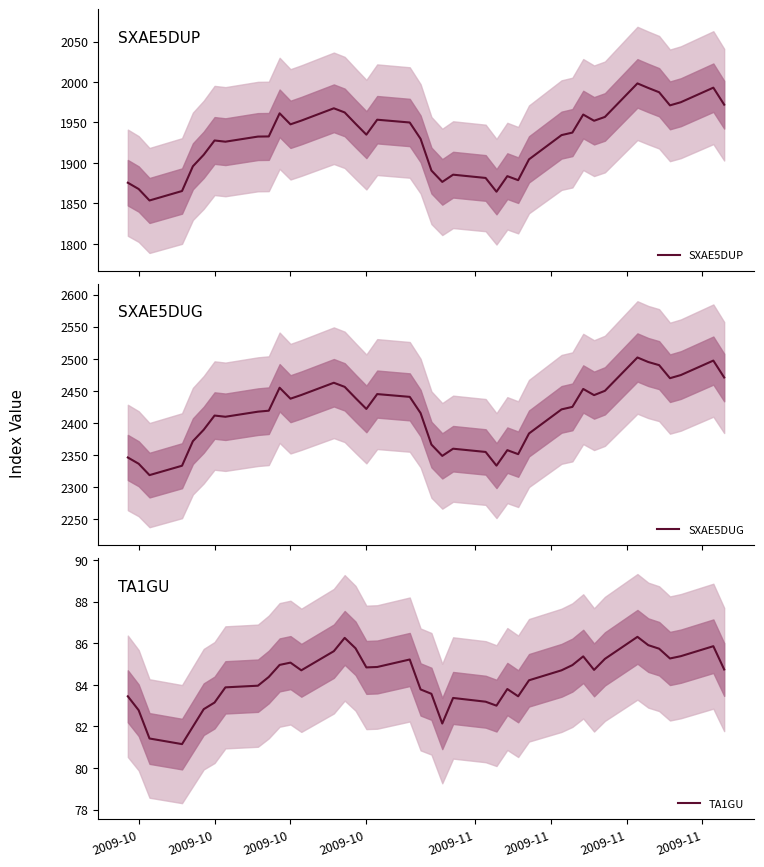

What is the minimum value for SXAE5DUP?

1853.6